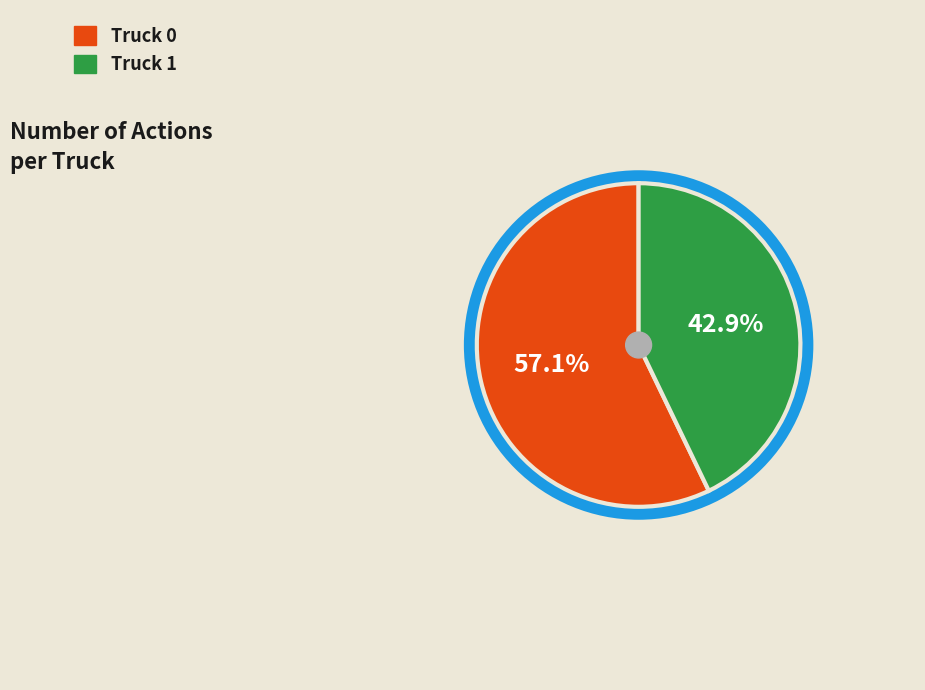

Which category has the smallest portion of the pie?

Truck 1